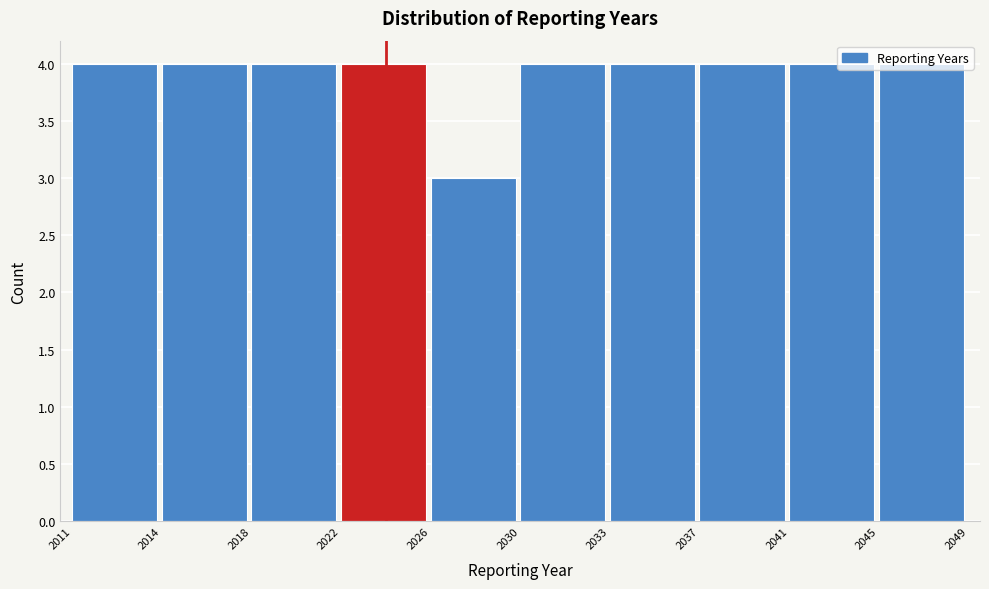

What is the value of the 7th bar from the left?

4